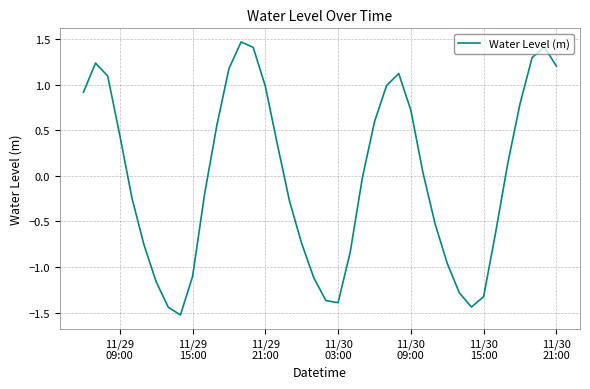

What is the difference between the maximum and minimum values?

3.0